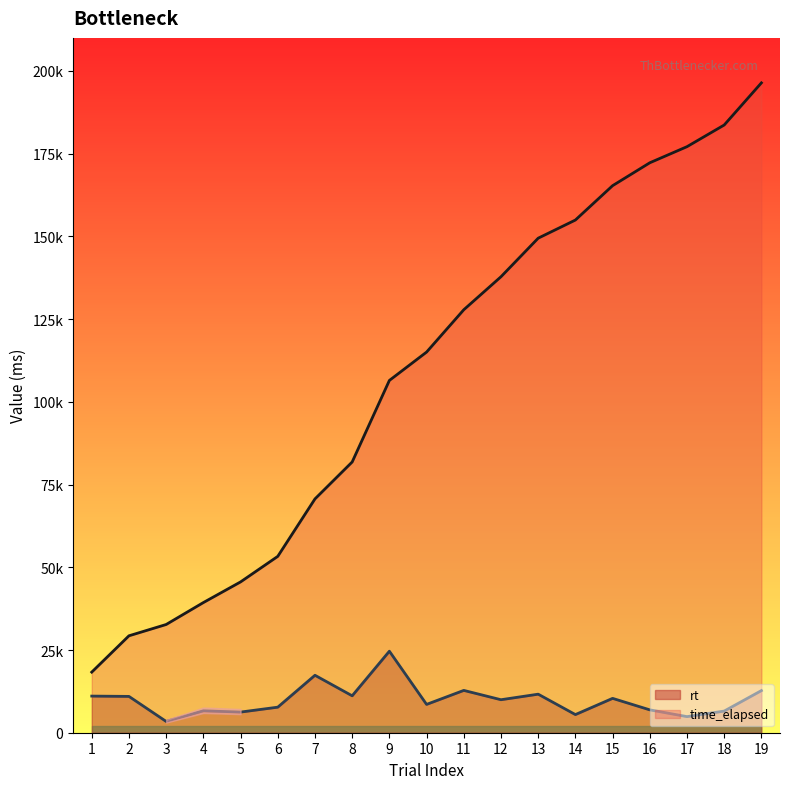

True or false: time_elapsed and rt cross at least once.

False